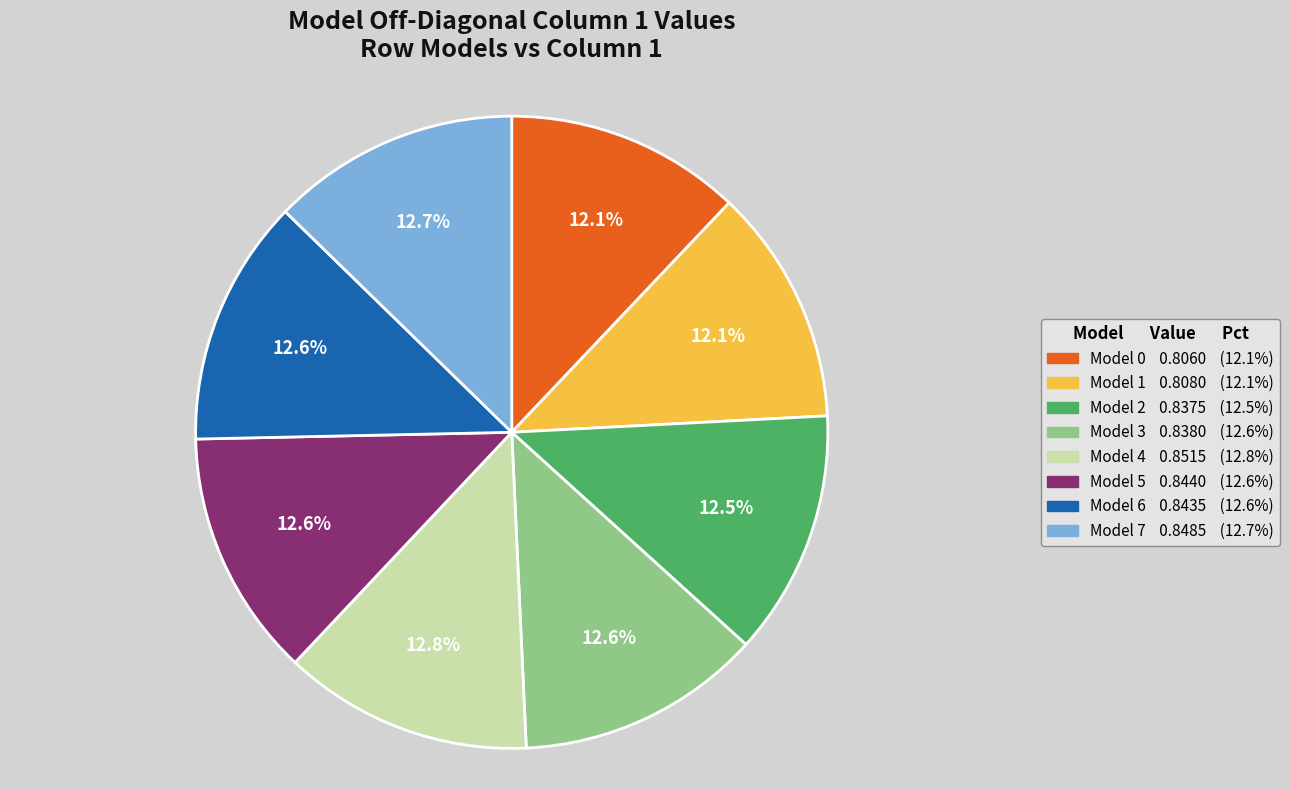

True or false: Model 2 accounts for 2% of the total.

False